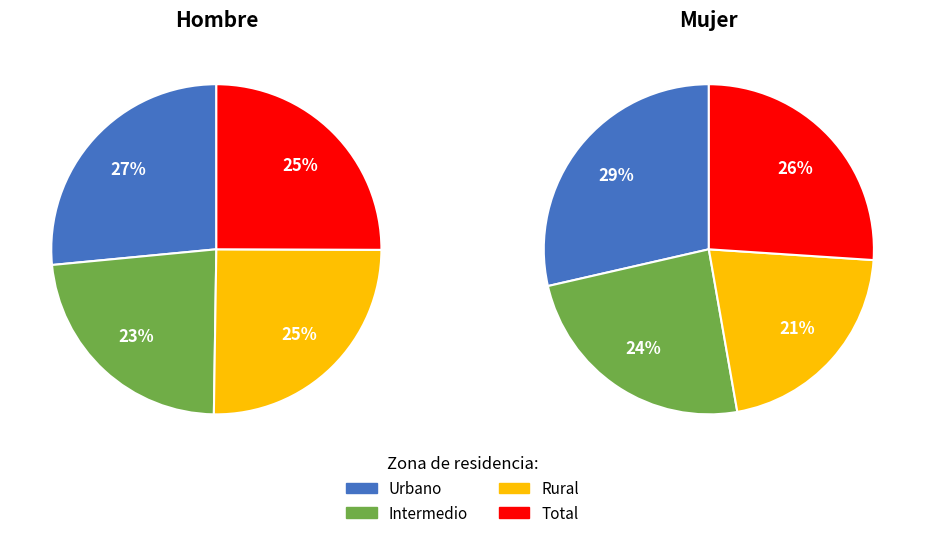

Which has a higher value, Rural or Intermedio?

Rural